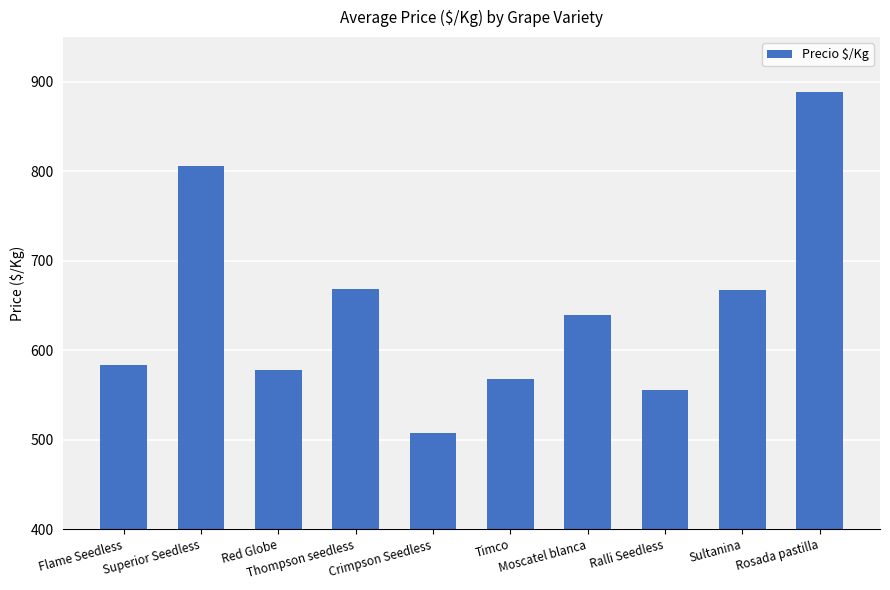

What is the smallest value displayed?

507